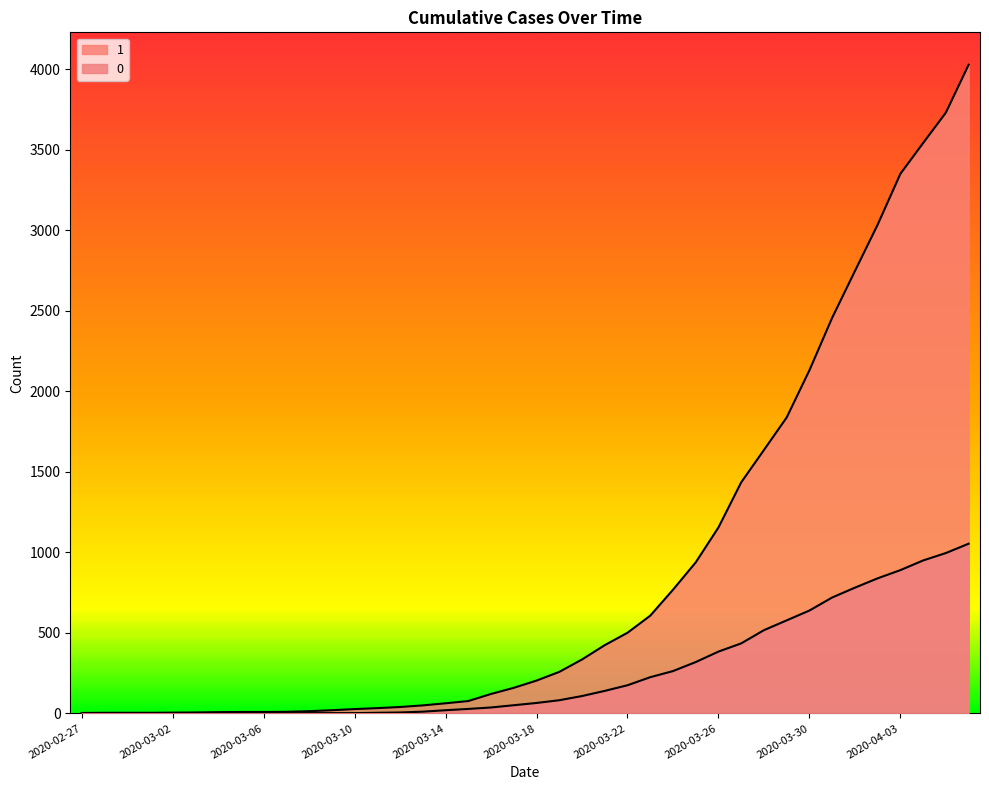

How many values in 0 are above zero?

31